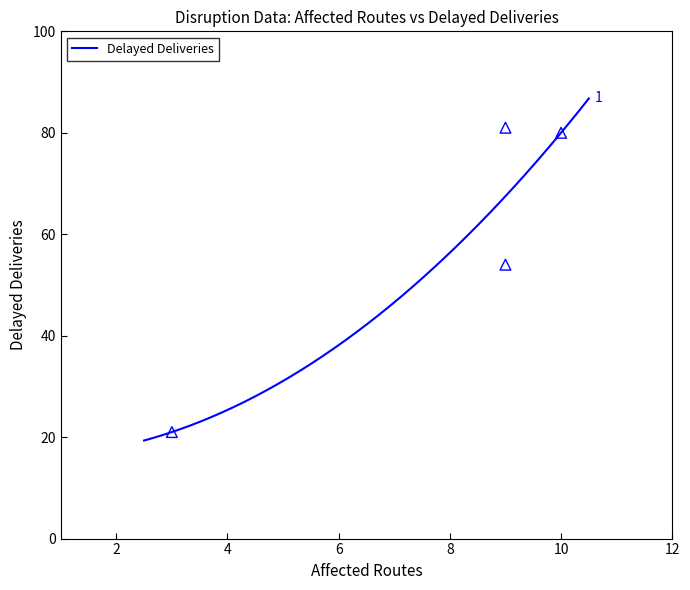

What is the ratio of the value at 9 to the value at 10?

1.0